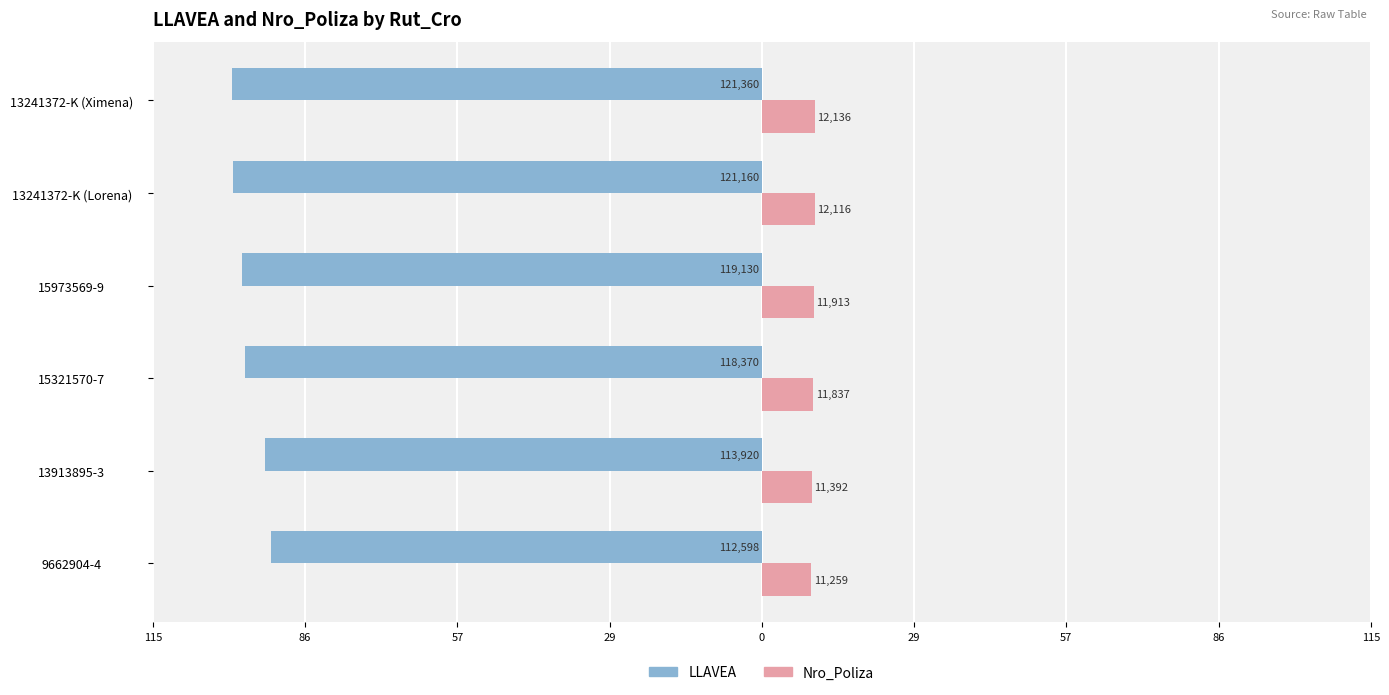

What are all the series names shown in the legend?

LLAVEA, Nro_Poliza